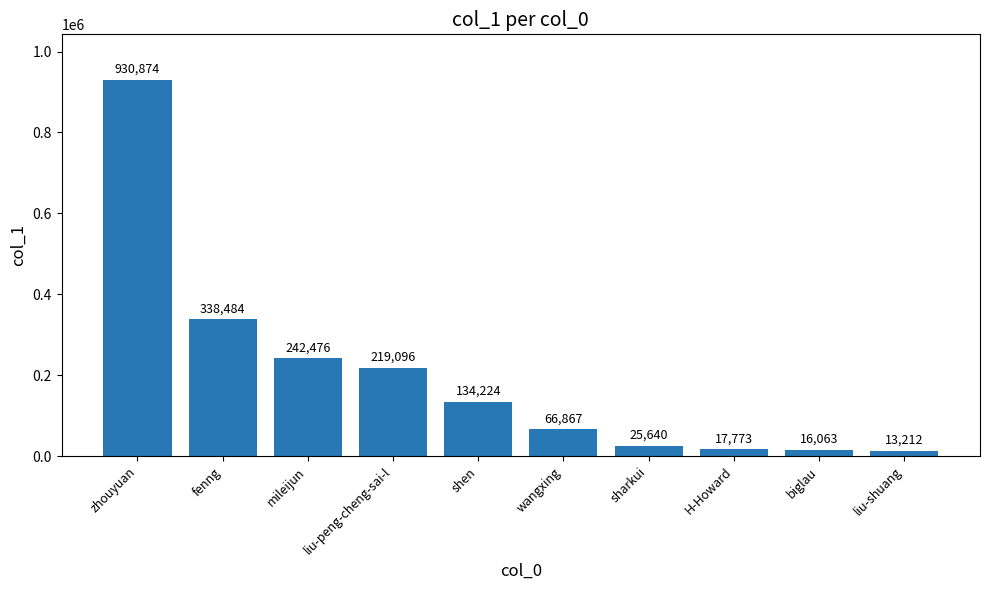

Rank the categories by value from highest to lowest.

zhouyuan, fenng, mileijun, liu-peng-cheng-sai-l, shen, wangxing, sharkui, H-Howard, biglau, liu-shuang